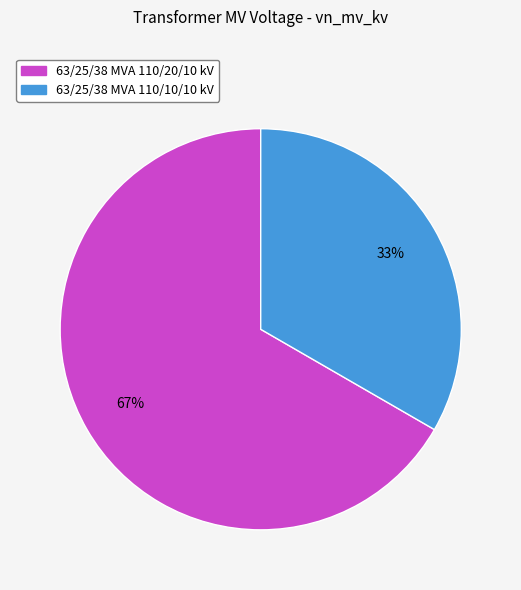

Count the number of slices in the pie.

2